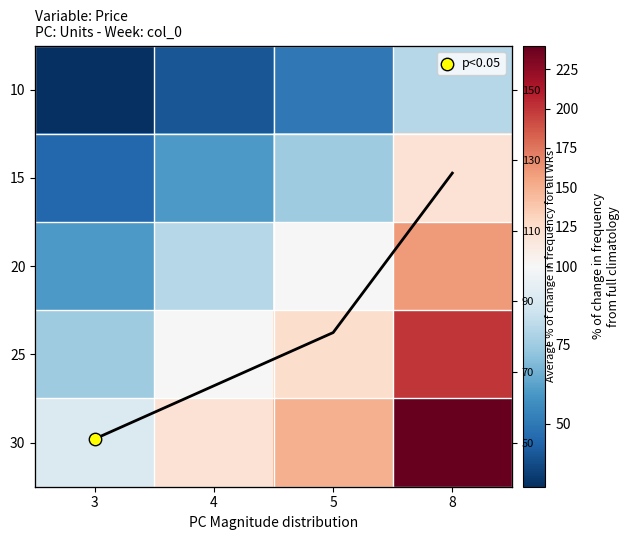

At how many categories does at least one series exceed 206?

1